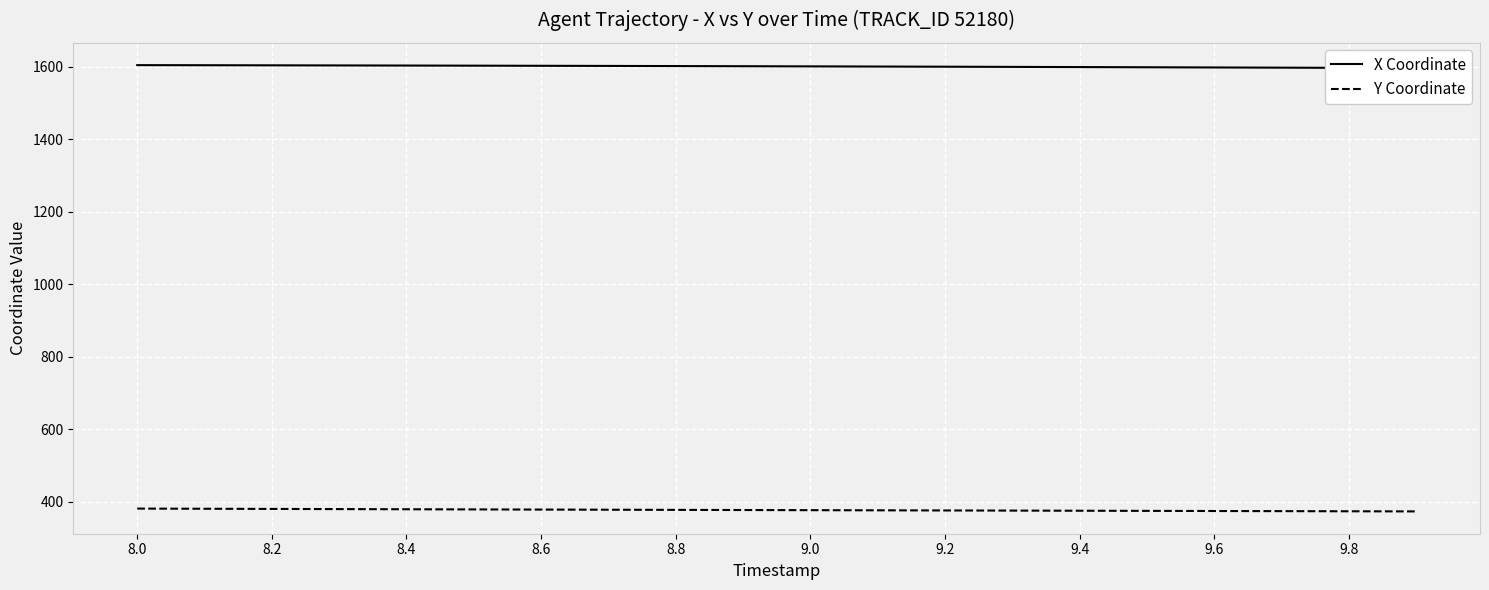

At which label does Y Coordinate first exceed 377?

8.0